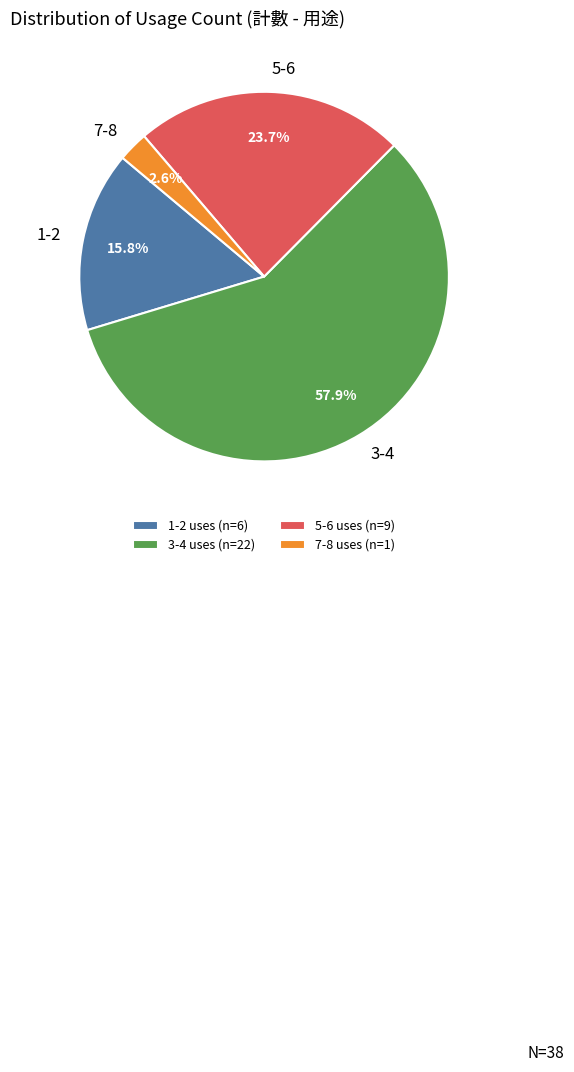

Between 3-4 and 5-6, which is larger?

3-4